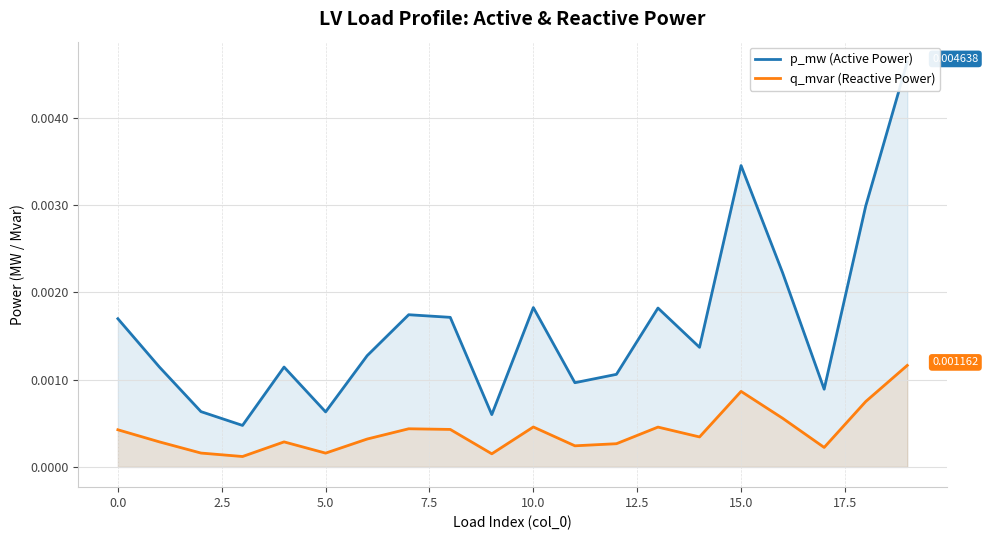

At which category does the chart reach its peak across all series?

19